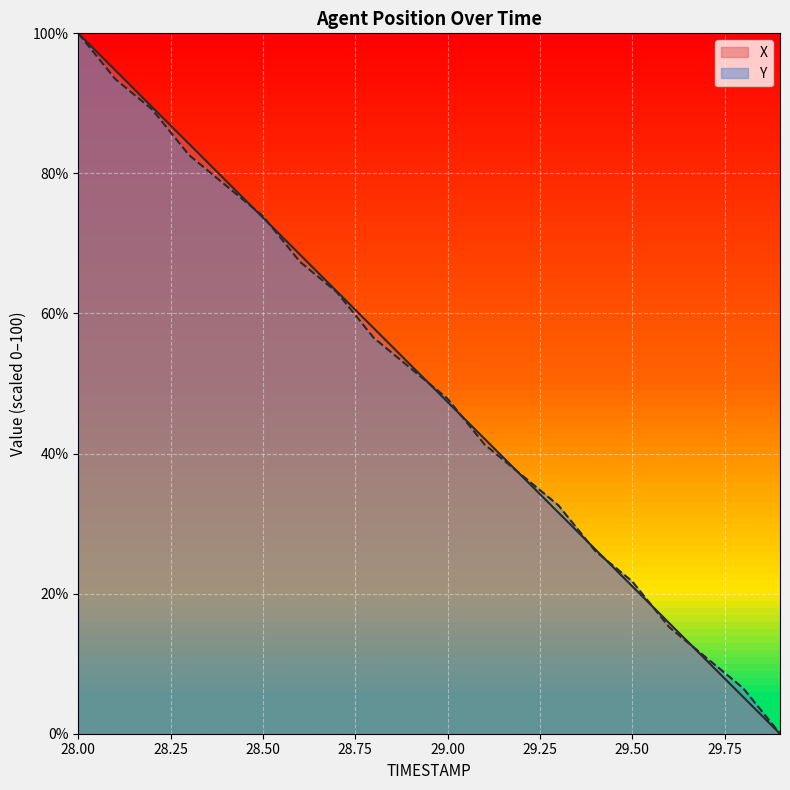

Which series has the largest range (max minus min)?

X